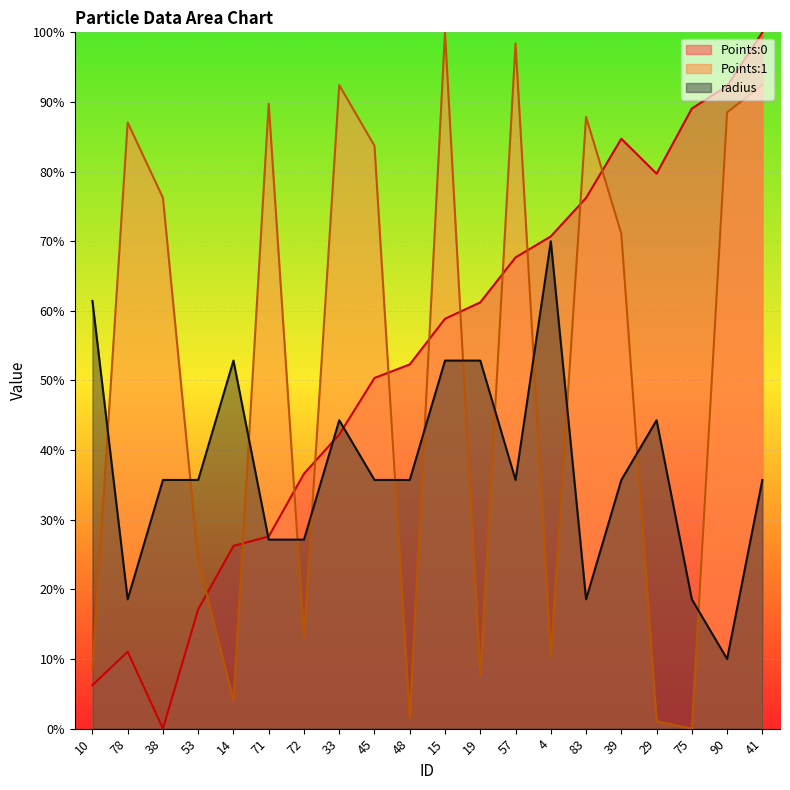

Which series has the widest spread of values?

Points:0